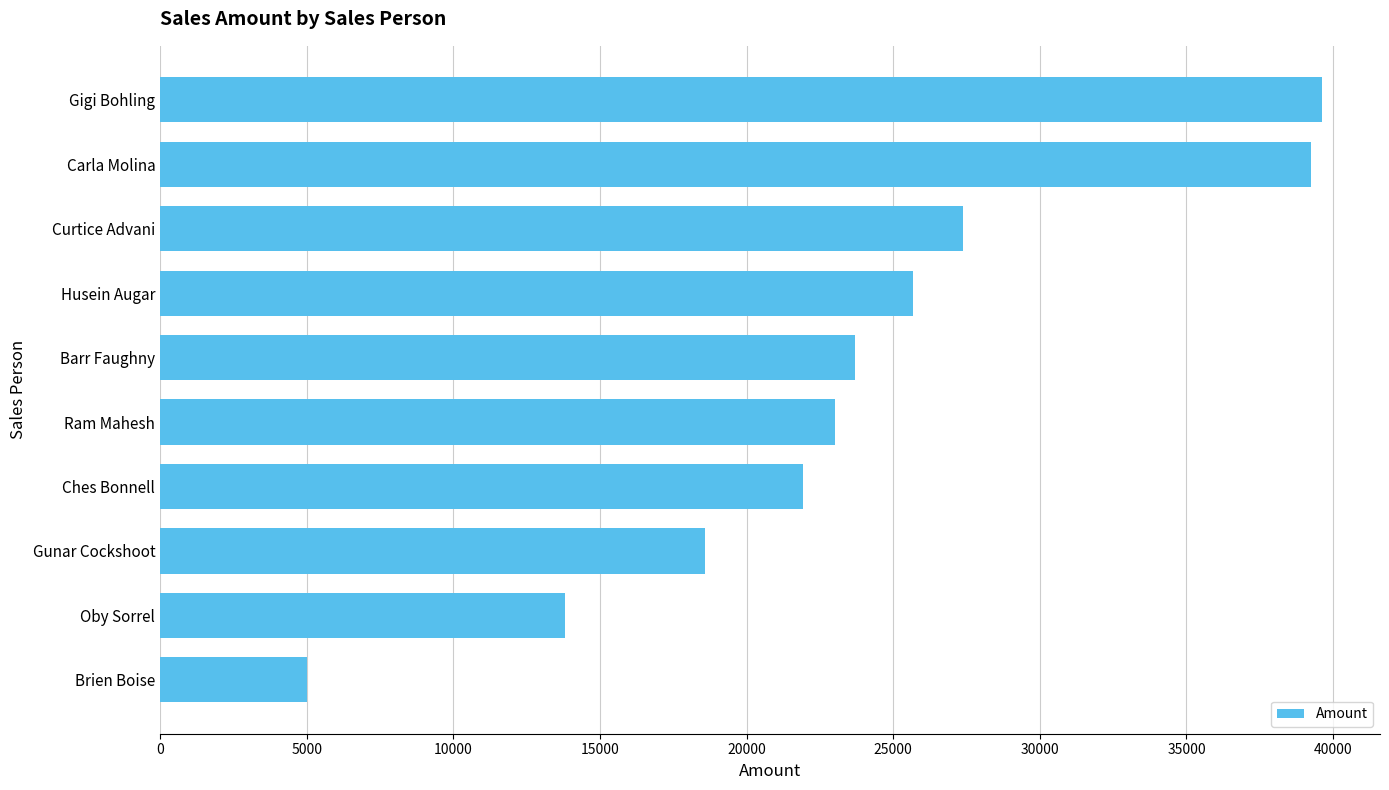

What is the change in value from Gunar Cockshoot to Curtice Advani?

+8813